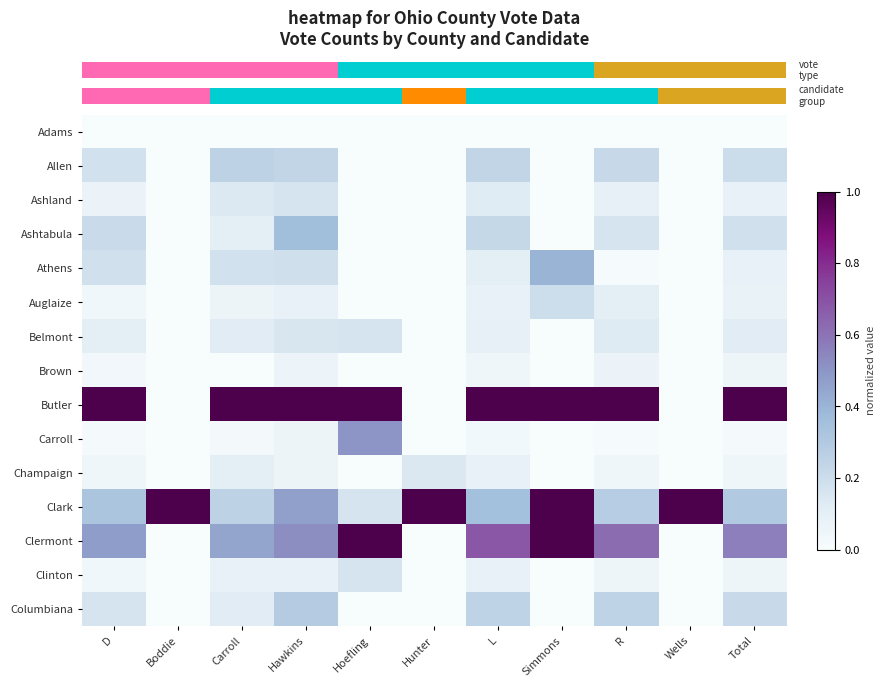

At which category is the sum across all series the highest?

Hawkins